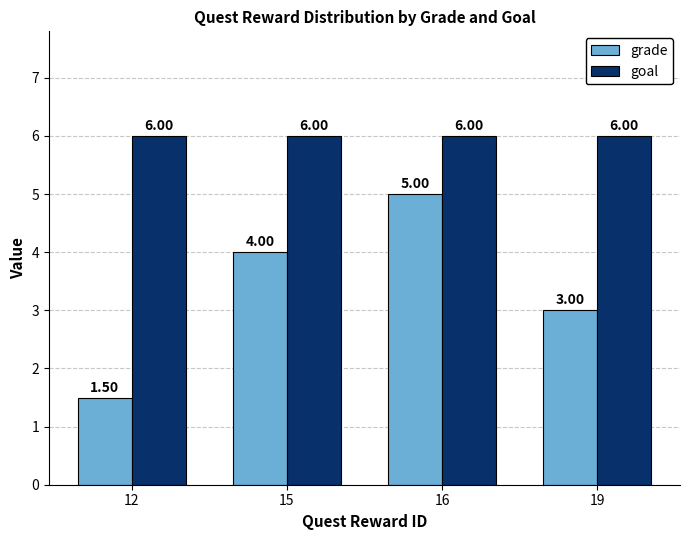

The grade series shows 3.0 at 19. True or false?

True